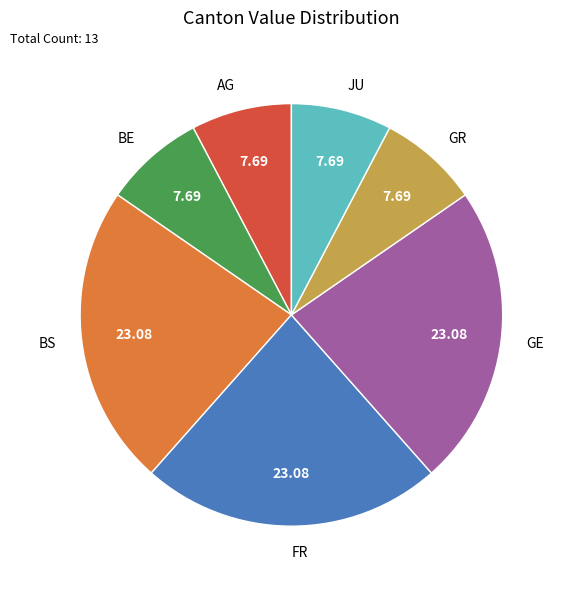

Is the sum of JU and FR greater than half?

No